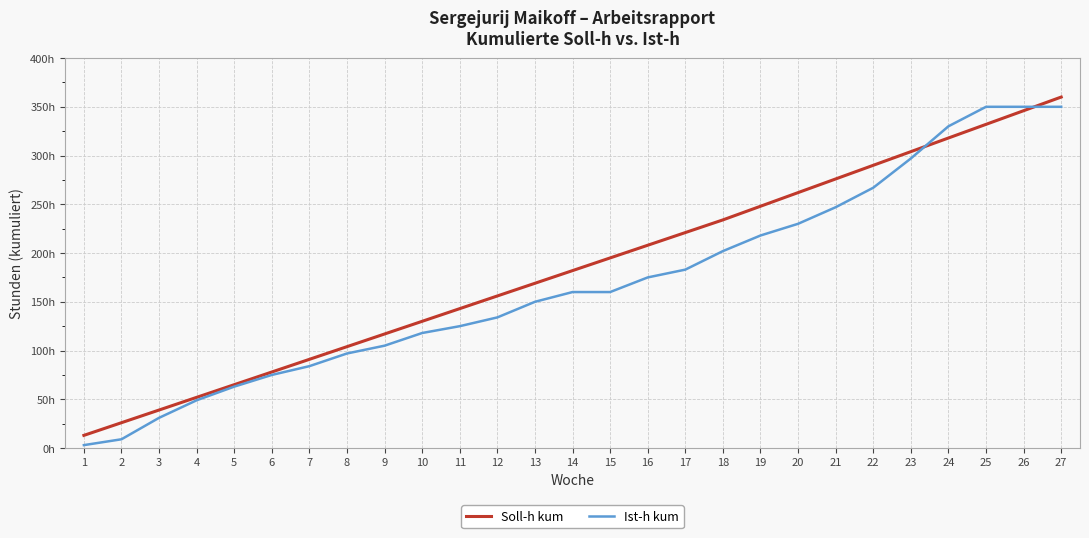

What are all the series names shown in the legend?

Soll-h kum, Ist-h kum